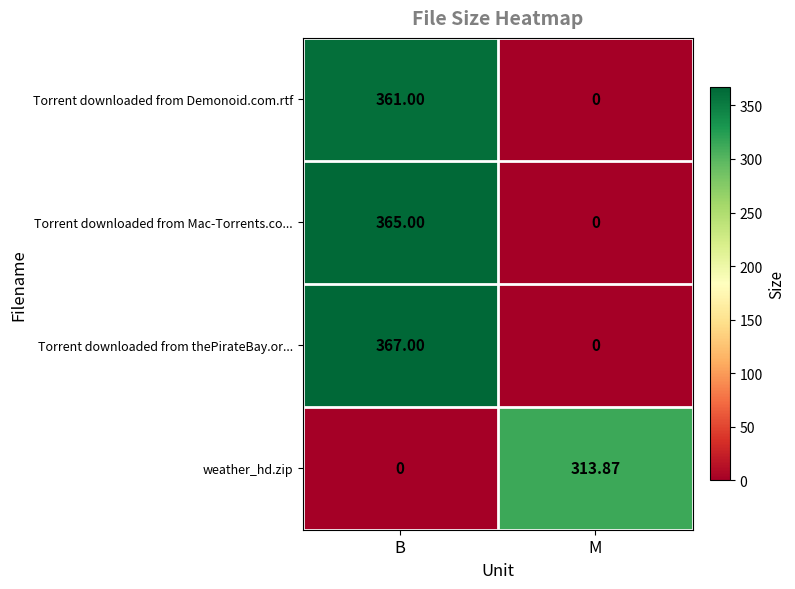

Between B and M, which series saw the biggest shift?

Torrent downloaded from thePirateBay.or...